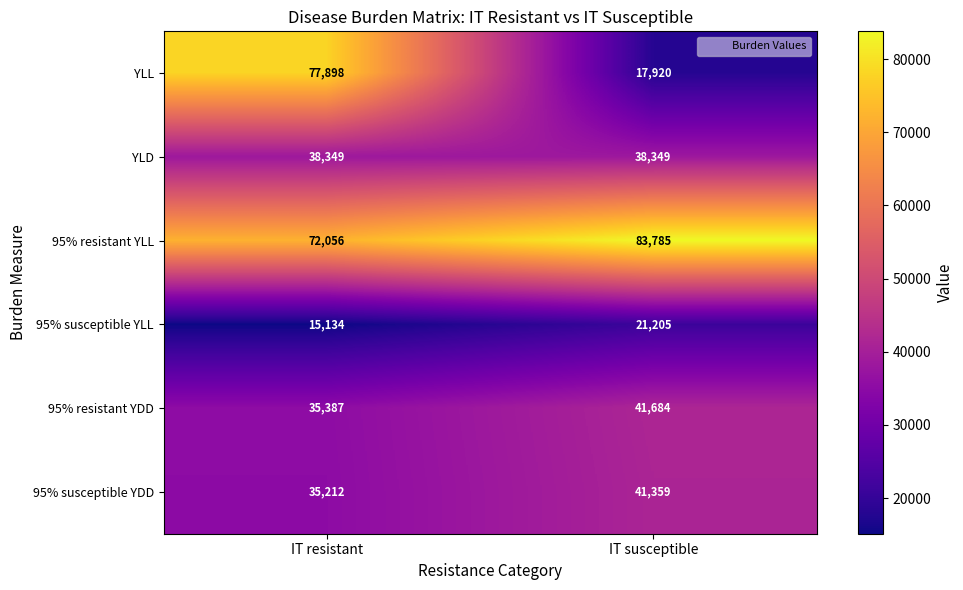

The value of 95% resistant YDD at IT resistant is 35387. True or false?

True